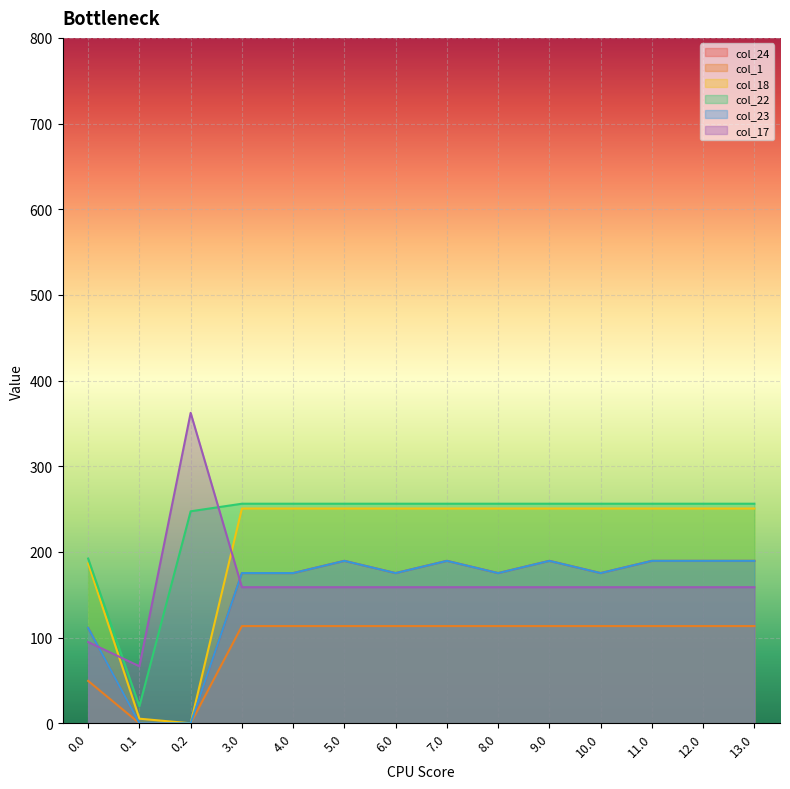

True or false: col_18 and col_17 intersect in this chart.

True